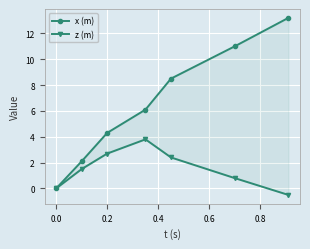

At how many categories does at least one series exceed 1?

6